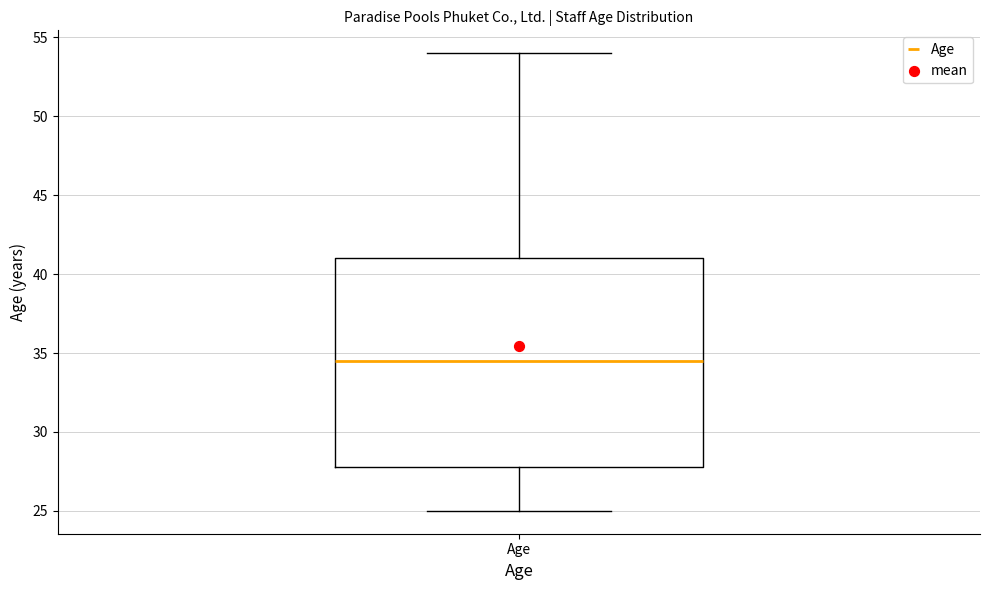

Read this box plot against the y-axis: the position of the median line, the range covered by the box, and the ends of both whiskers. The values are not printed on the chart, so give them approximately, as read against the axis.

median 34.5, box 28.0 to 41.0, whiskers 25.0 to 54.0